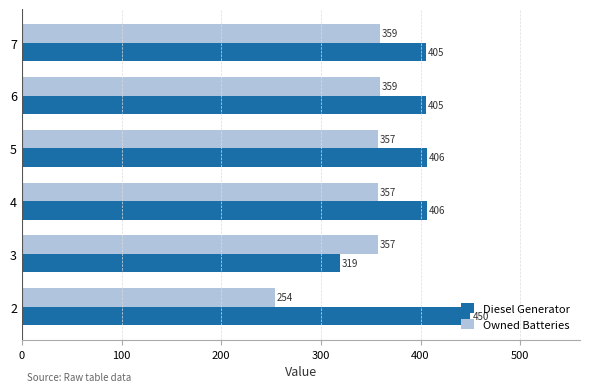

What is the approximate value of Diesel Generator at 5, to the nearest 5?

405